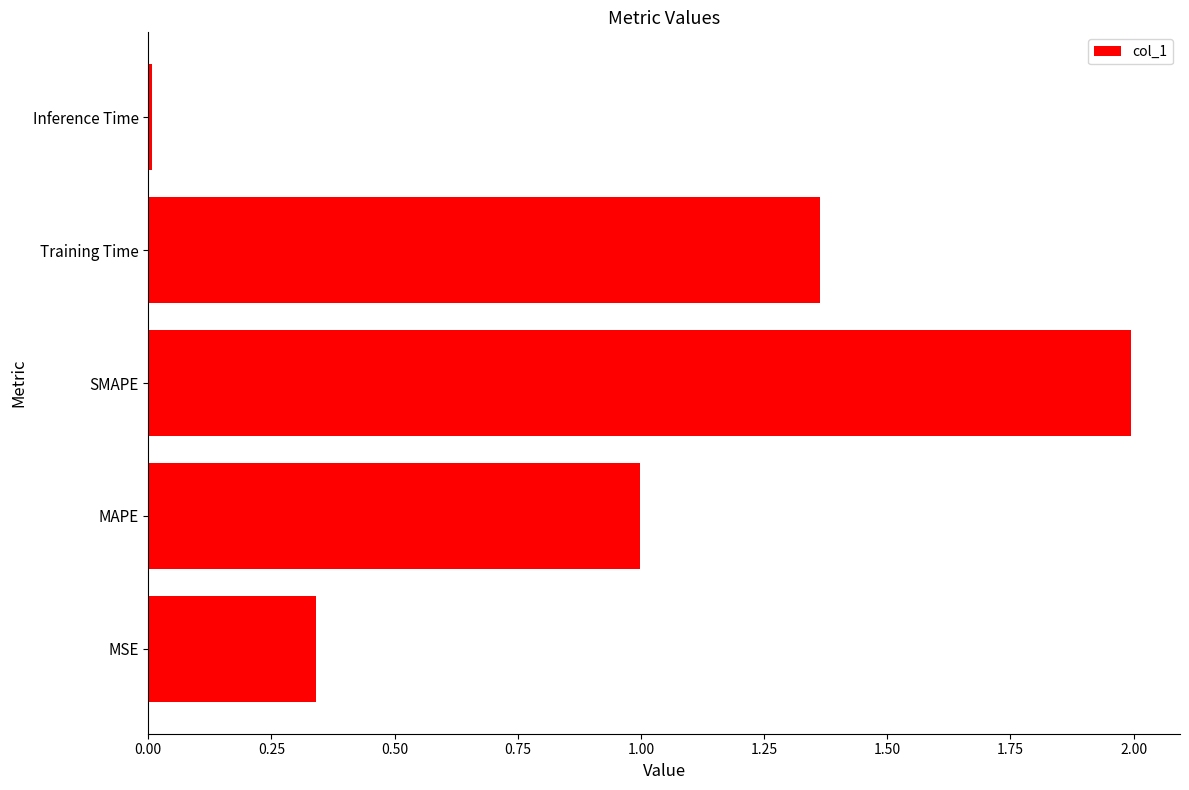

The chart shows a value of 1.8 at Training Time. True or false?

False